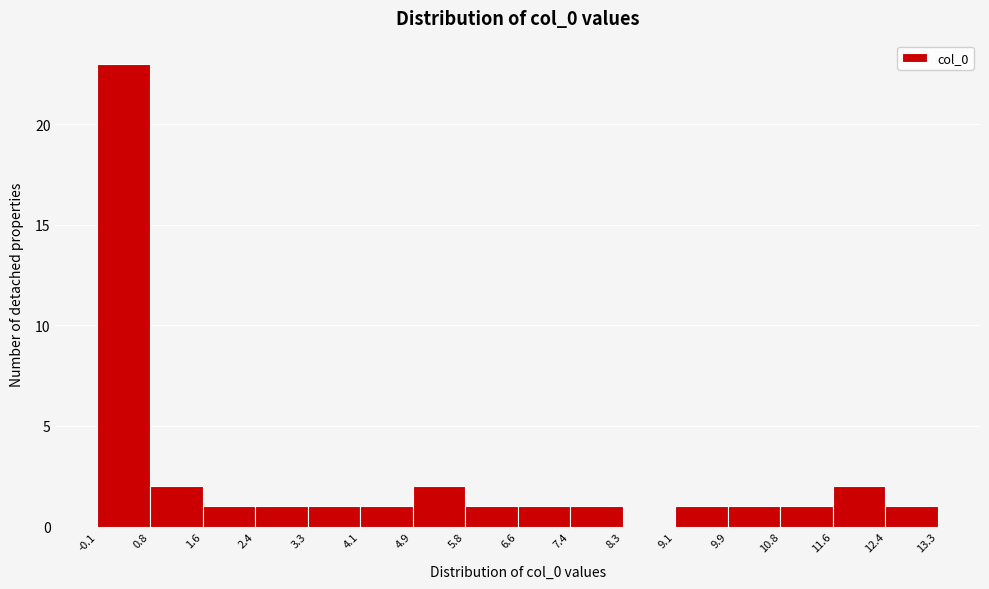

Reading left to right, list every bar in this chart as the range it spans on the x-axis followed by its height. The values are not printed on the chart, so give them approximately, as read against the axis.

-0.1 to 0.8: 23
0.8 to 1.6: 2
1.6 to 2.4: 1
2.4 to 3.3: 1
3.3 to 4.1: 1
4.1 to 4.9: 1
4.9 to 5.8: 2
5.8 to 6.6: 1
6.6 to 7.4: 1
7.4 to 8.3: 1
8.3 to 9.1: 0
9.1 to 9.9: 1
9.9 to 10.8: 1
10.8 to 11.6: 1
11.6 to 12.4: 2
12.4 to 13.3: 1